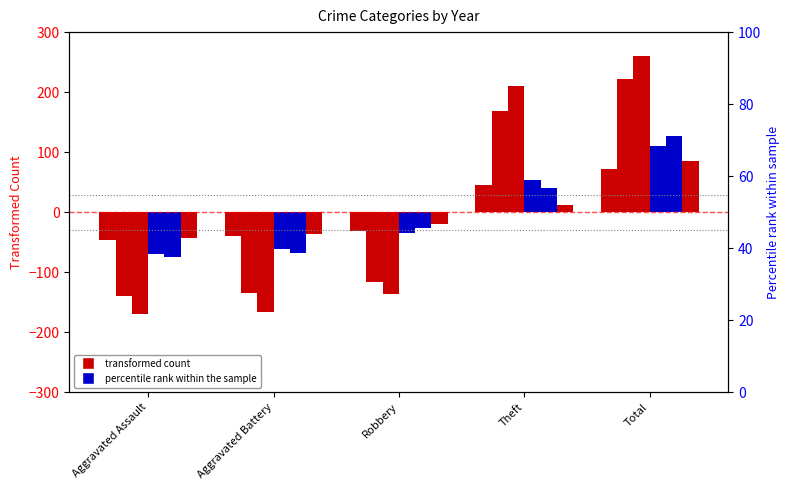

How many bars are there in each group?

6